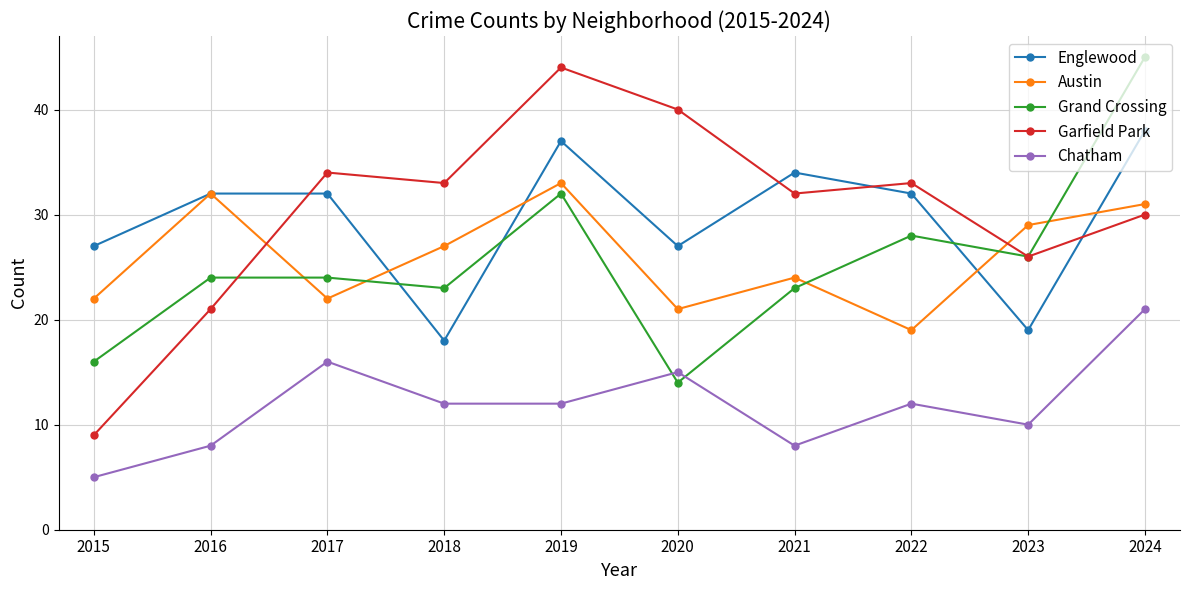

Which series has the widest spread of values?

Garfield Park